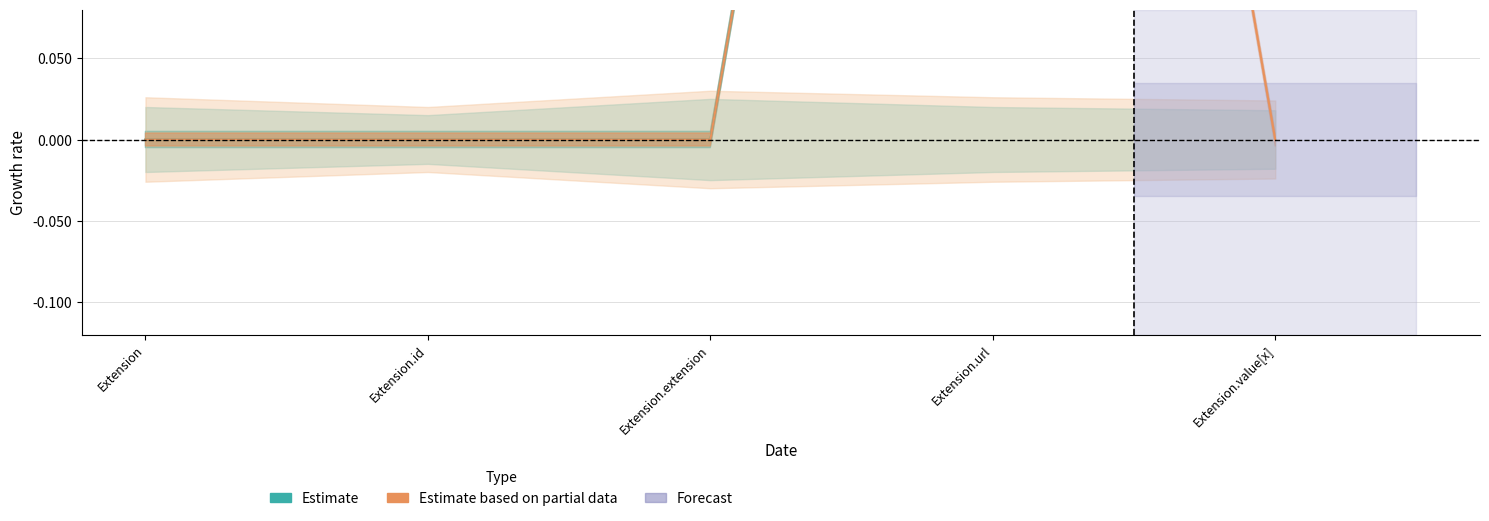

Where is Estimate based on partial data nearest to the value 0?

Extension